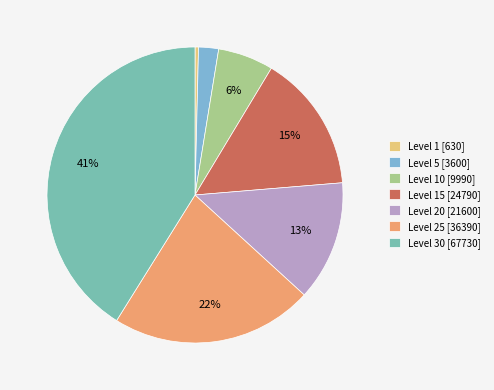

To the nearest percent, what is the combined percentage of Level 25 [36390] and Level 1 [630]?

22%